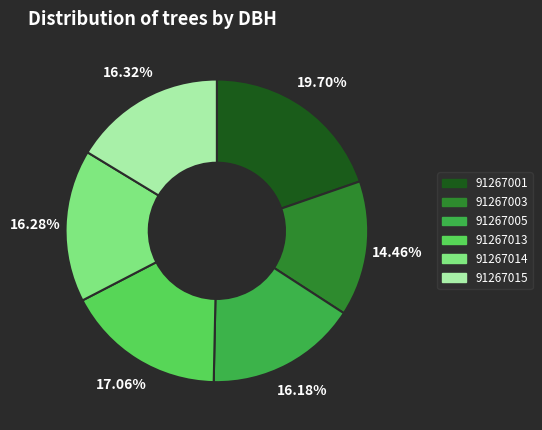

Does 91267014 account for over 50% of the chart?

No